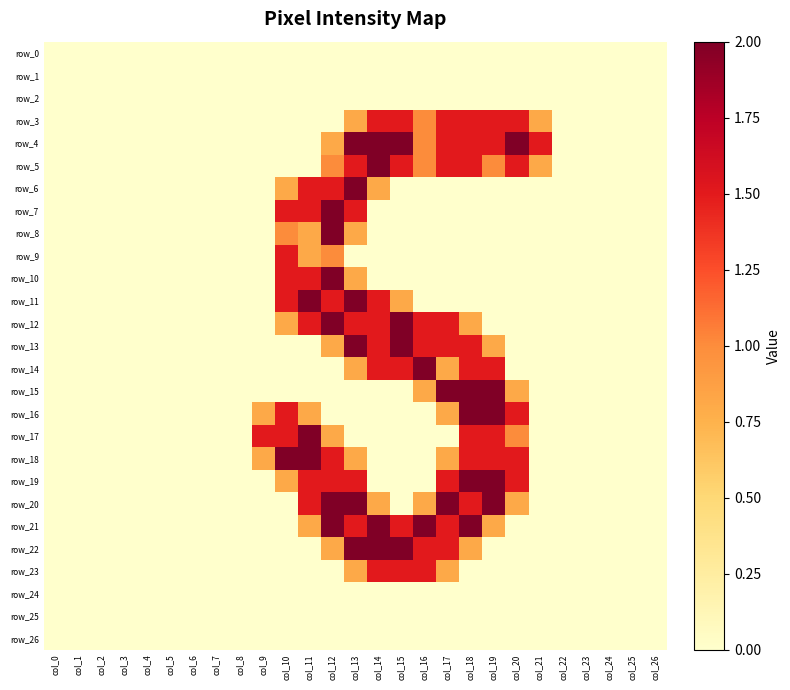

What is the sum of the row_22 values at col_6 and col_13?

2.0